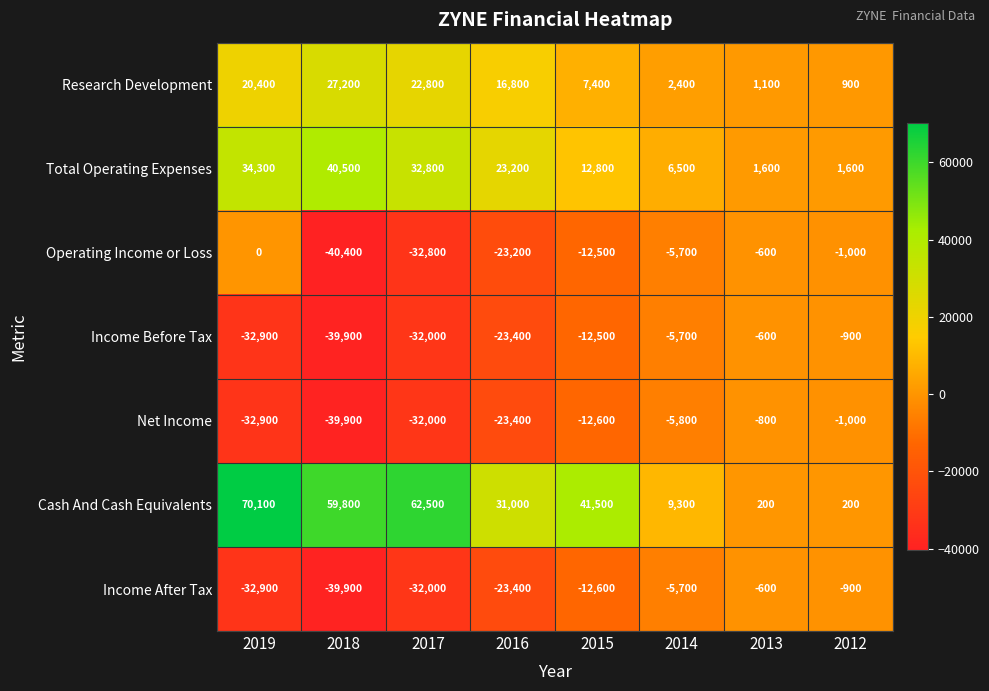

At which category is the sum across all series the highest?

2019